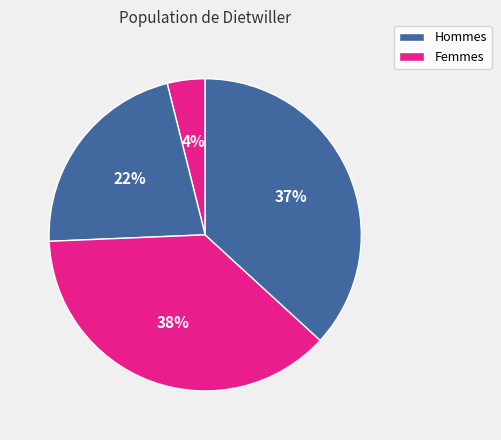

How many slices are in this pie chart?

4